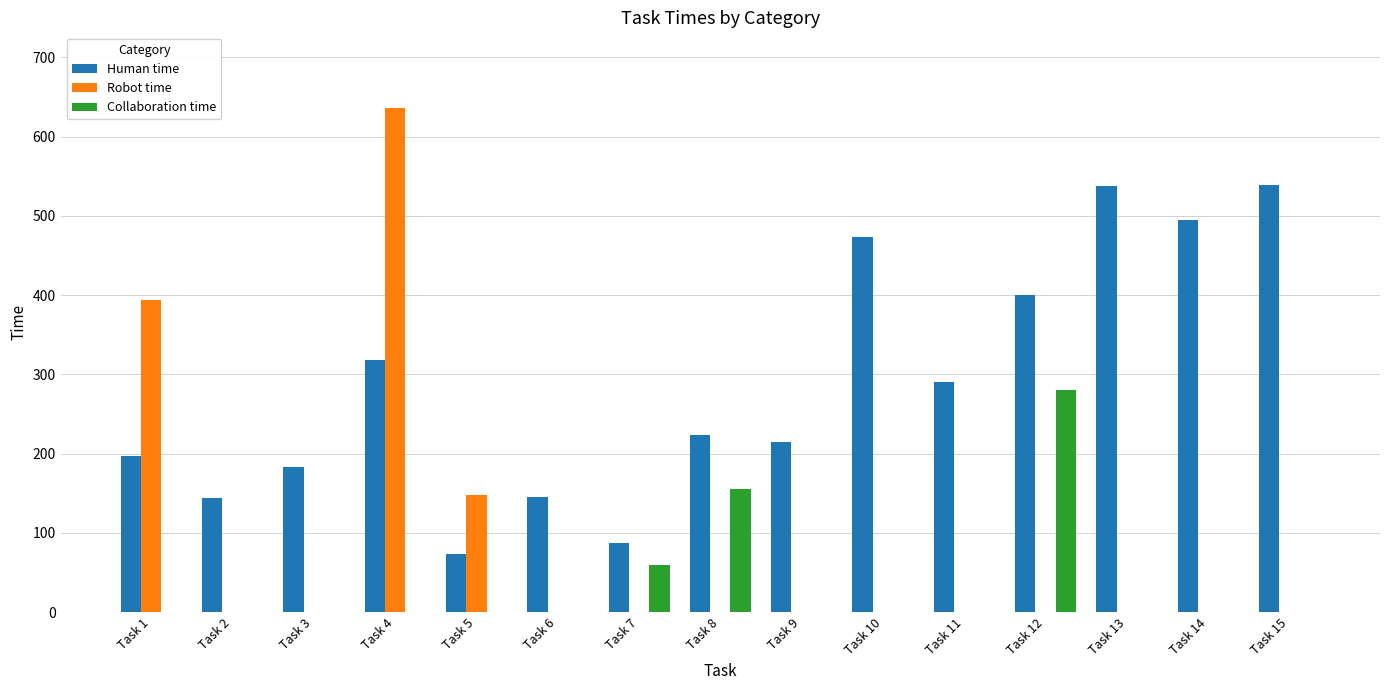

What is the greatest value displayed?

636